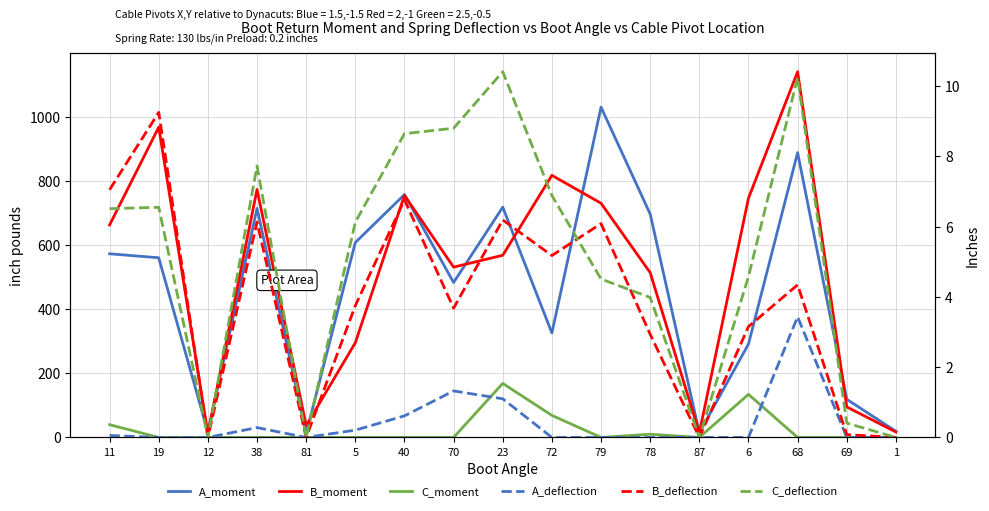

At how many categories does at least one series exceed 876?

3